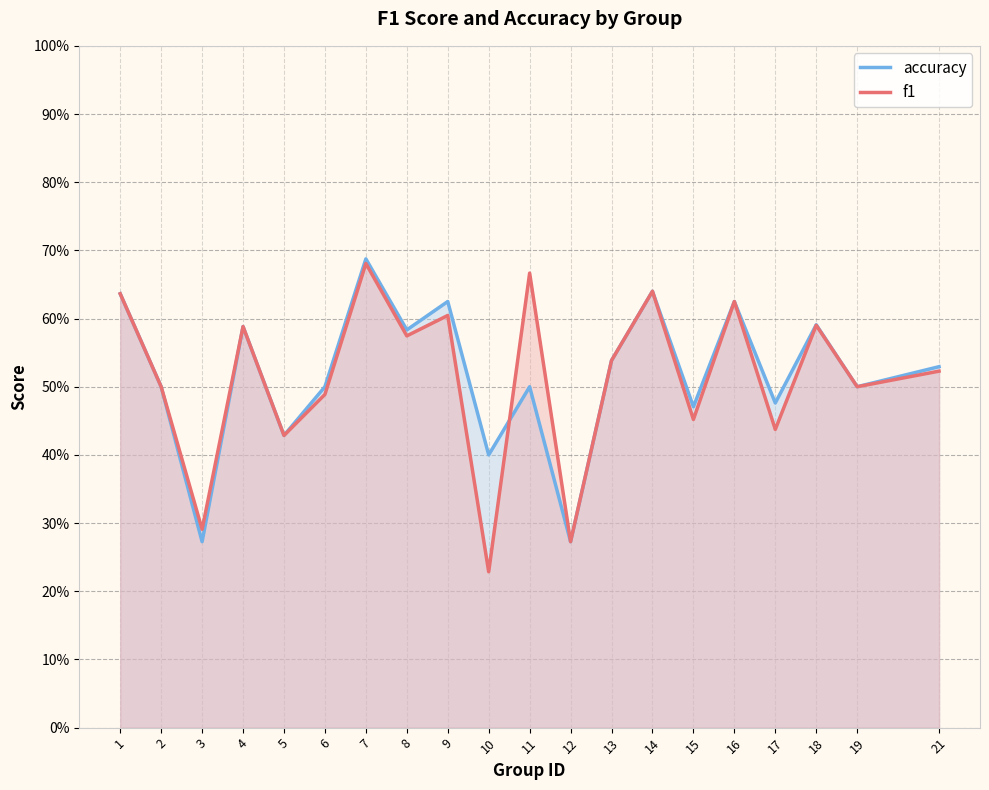

True or false: f1 has a value of 0.4 at 3.

False